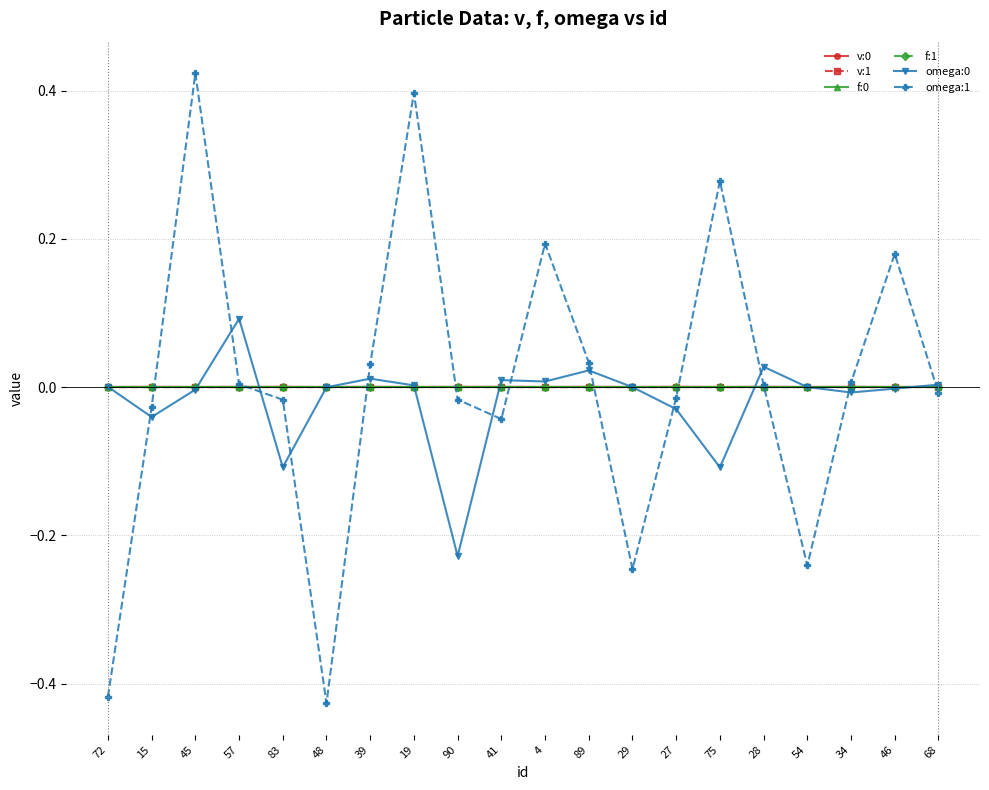

How many lines are shown in the chart?

6